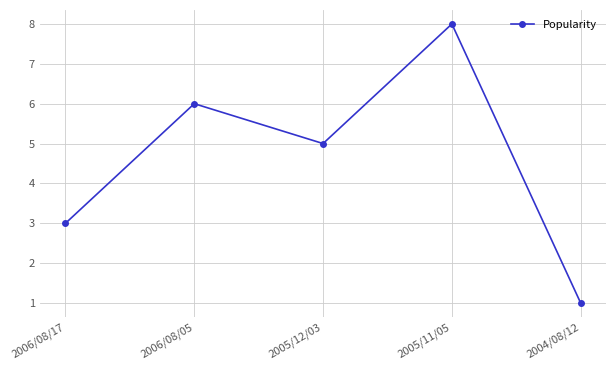

Is this an area chart (filled region under the line)?

No